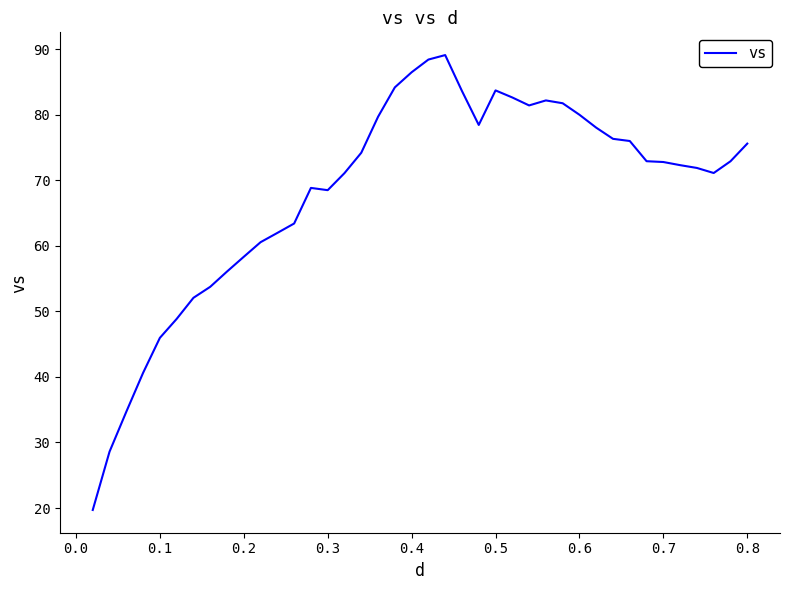

What is the maximum value shown in the chart?

89.1